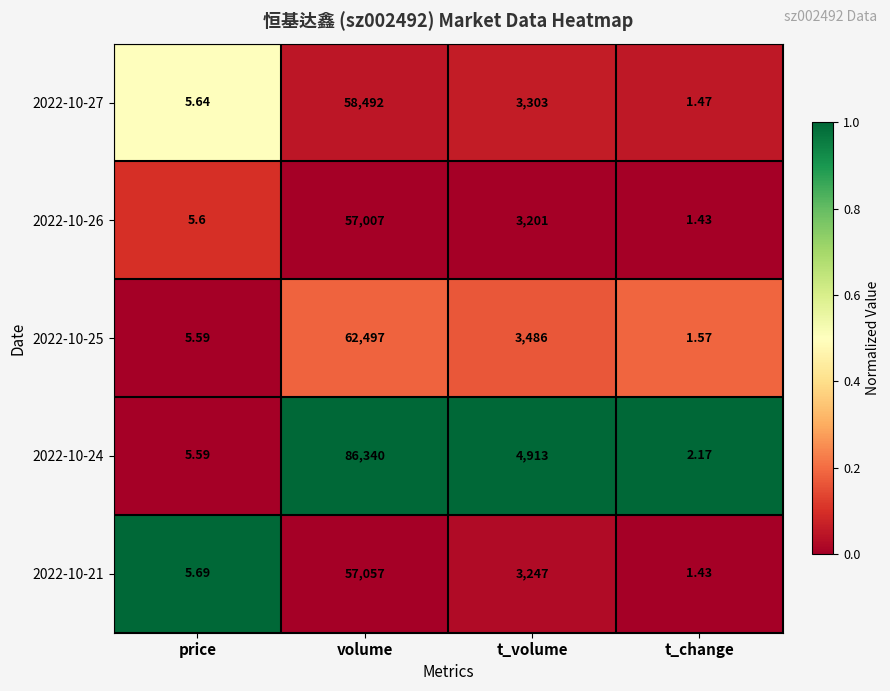

List the labels in order of 2022-10-27 value, smallest first.

t_change, price, t_volume, volume